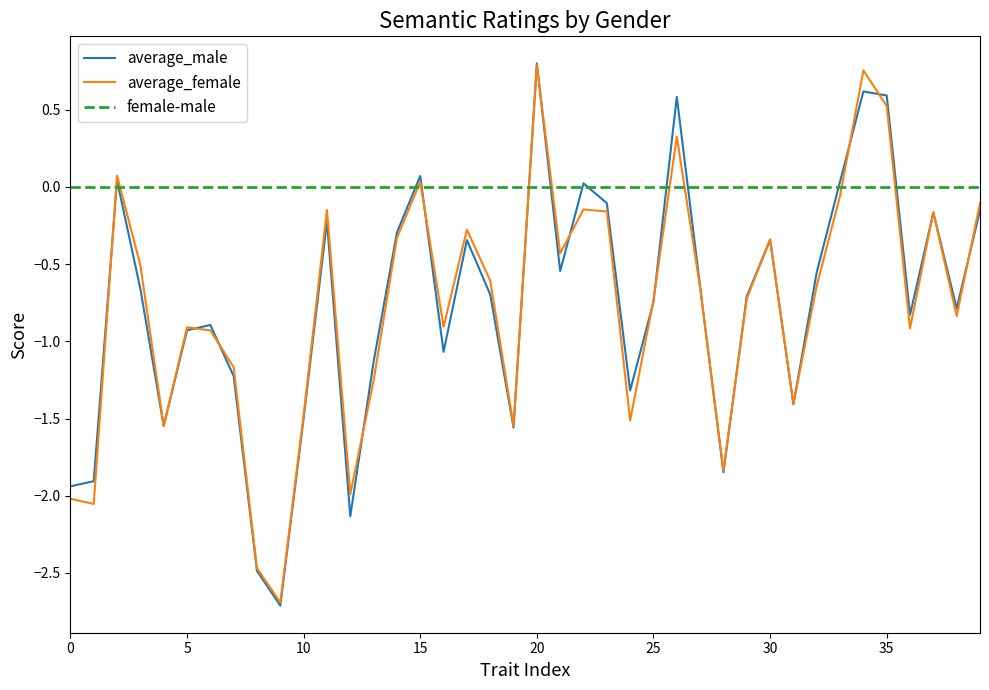

The value of average_male at 38 is -0.5. True or false?

False